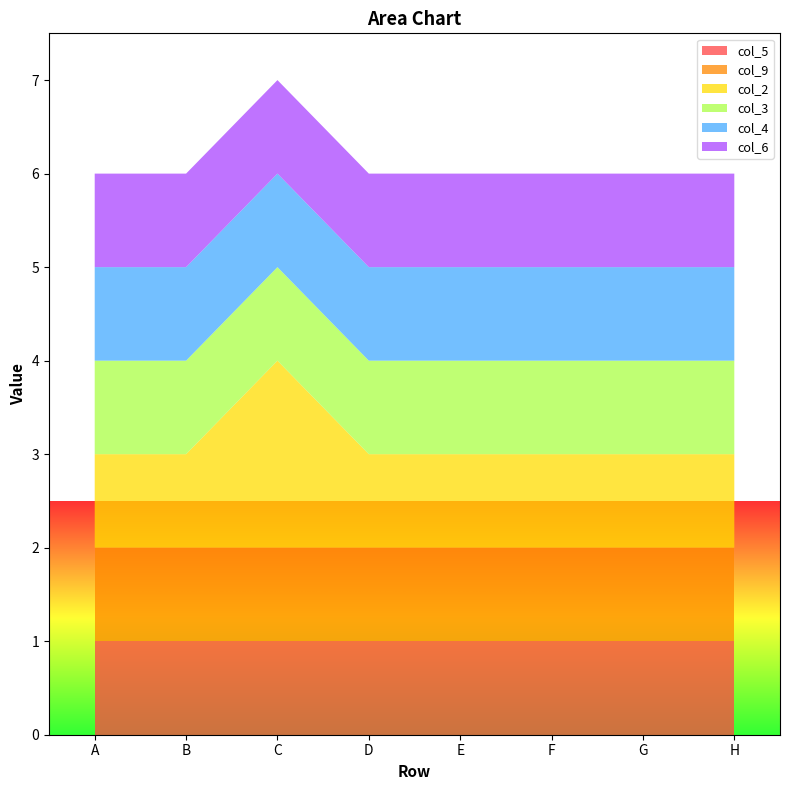

Reading right to left, transcribe all the data shown in this chart.

col_5: 1	1	1	1	1	1	1	1
col_9: 1	1	1	1	1	1	1	1
col_2: 1	1	1	1	1	2	1	1
col_3: 1	1	1	1	1	1	1	1
col_4: 1	1	1	1	1	1	1	1
col_6: 1	1	1	1	1	1	1	1